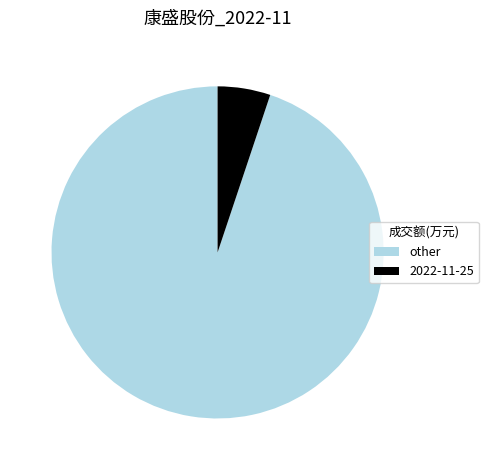

Does any single category account for the majority?

Yes